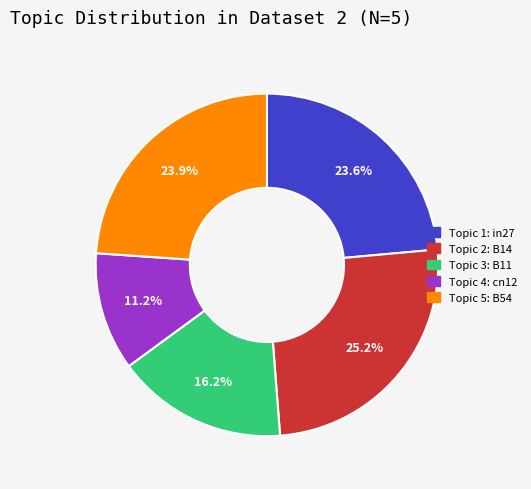

Does any single category account for the majority?

No